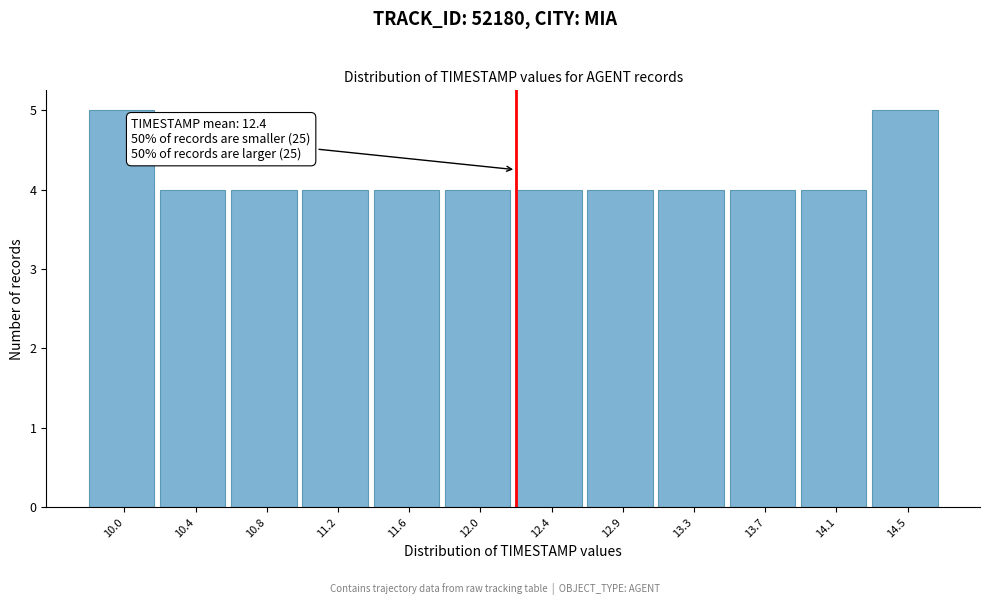

Reading left to right, transcribe all the data shown in this chart.

5	4	4	4	4	4	4	4	4	4	4	5